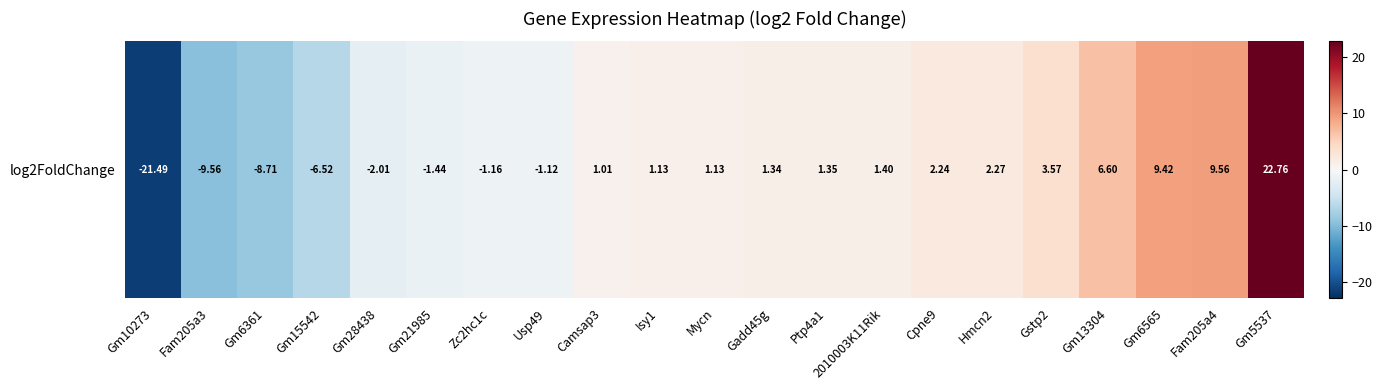

Which has a higher value, Mycn or Isy1?

Mycn